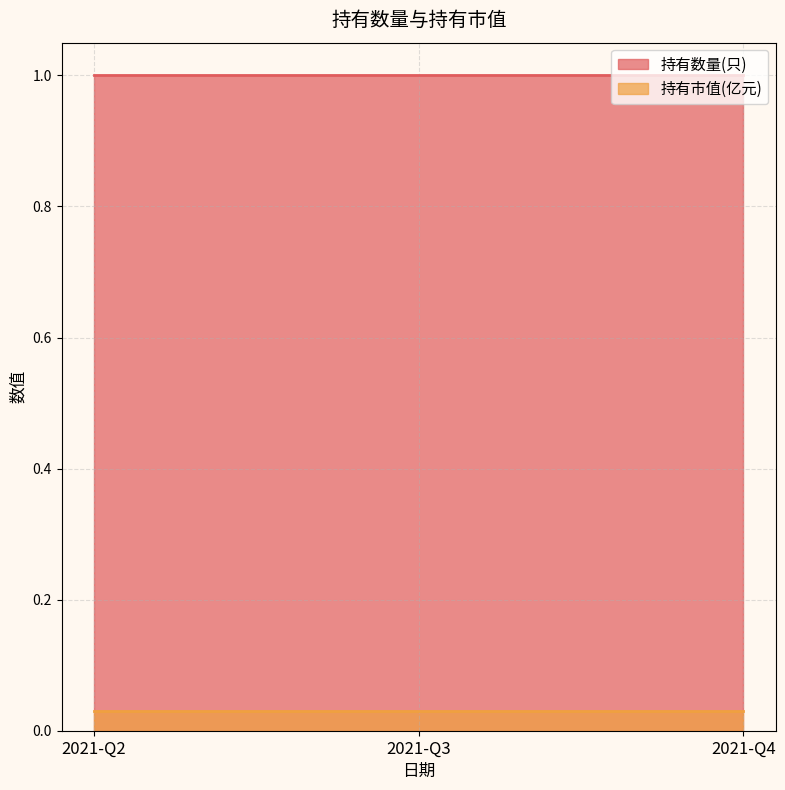

What are all the series names shown in the legend?

持有数量(只), 持有市值(亿元)